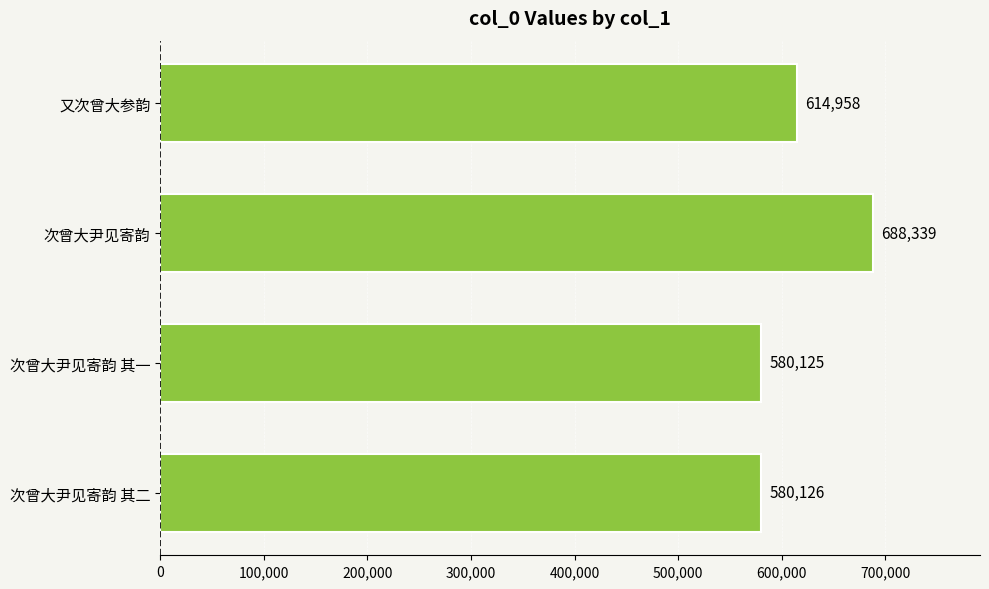

Between 又次曾大参韵 and 次曾大尹见寄韵 其一, which is larger?

又次曾大参韵